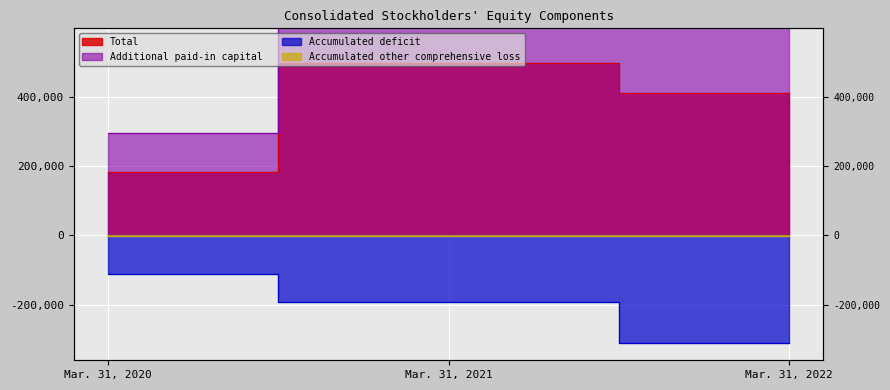

How many lines are shown in the chart?

4